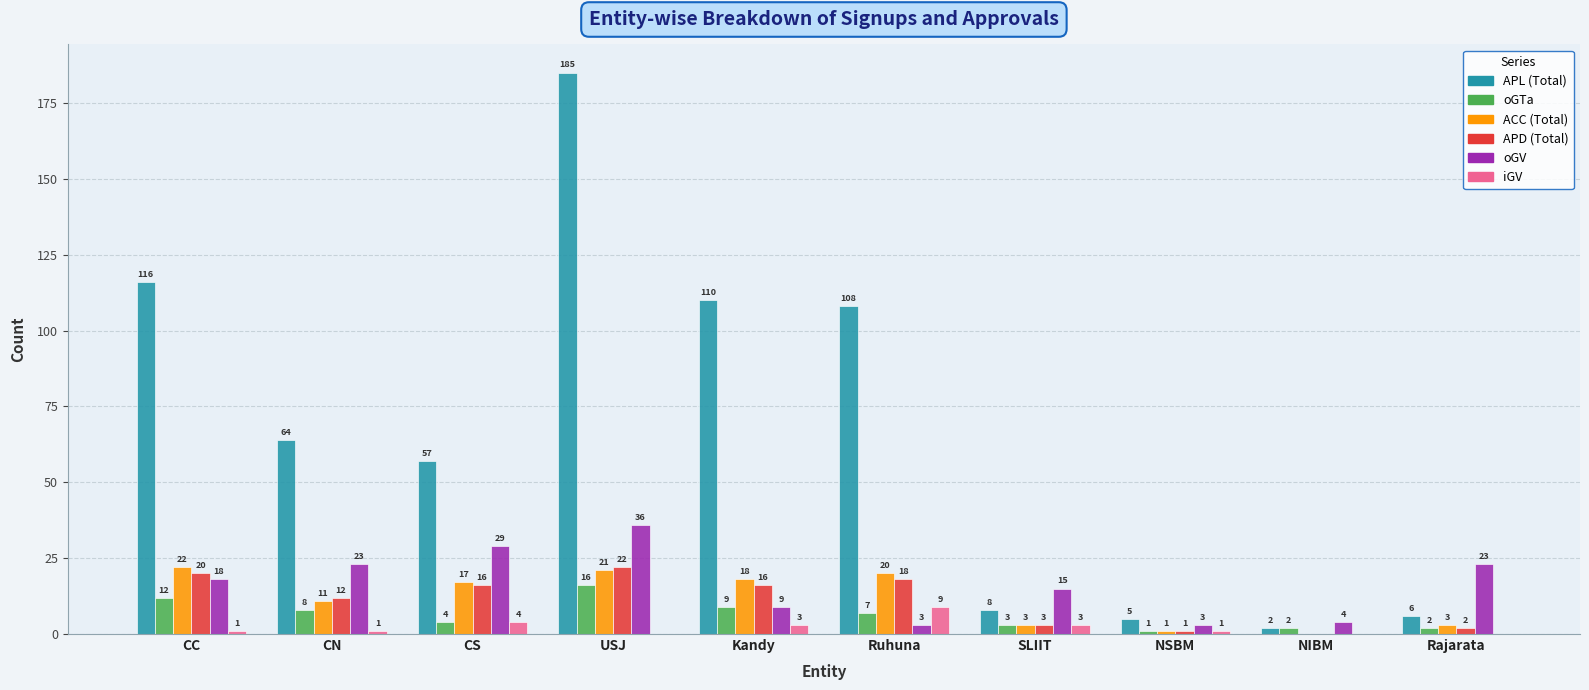

Which series has the largest total across all categories?

APL (Total)